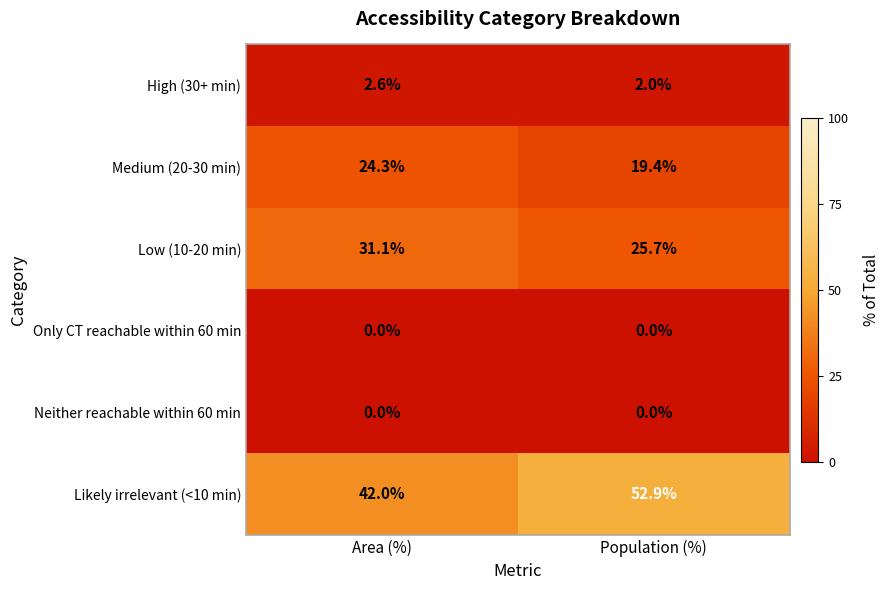

Between Area (%) and Population (%), which series saw the biggest shift?

Likely irrelevant (<10 min)